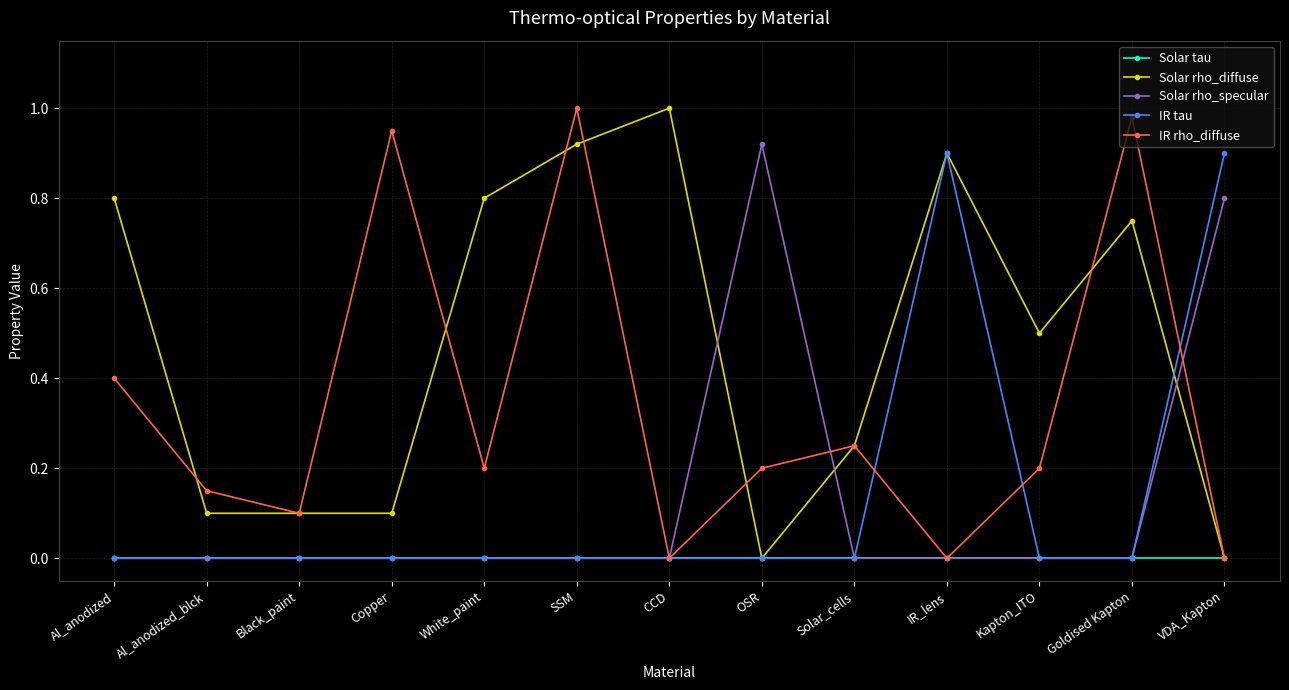

How many lines are shown in the chart?

5